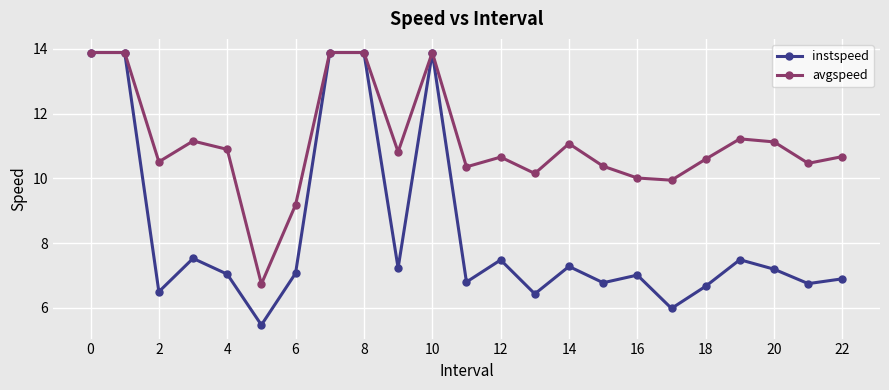

Which series has the largest range (max minus min)?

instspeed